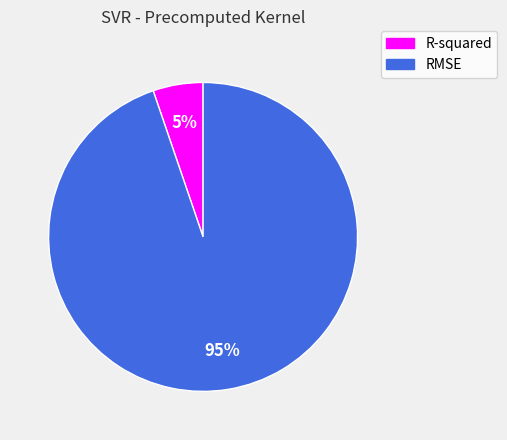

Which has a higher value, R-squared or RMSE?

RMSE